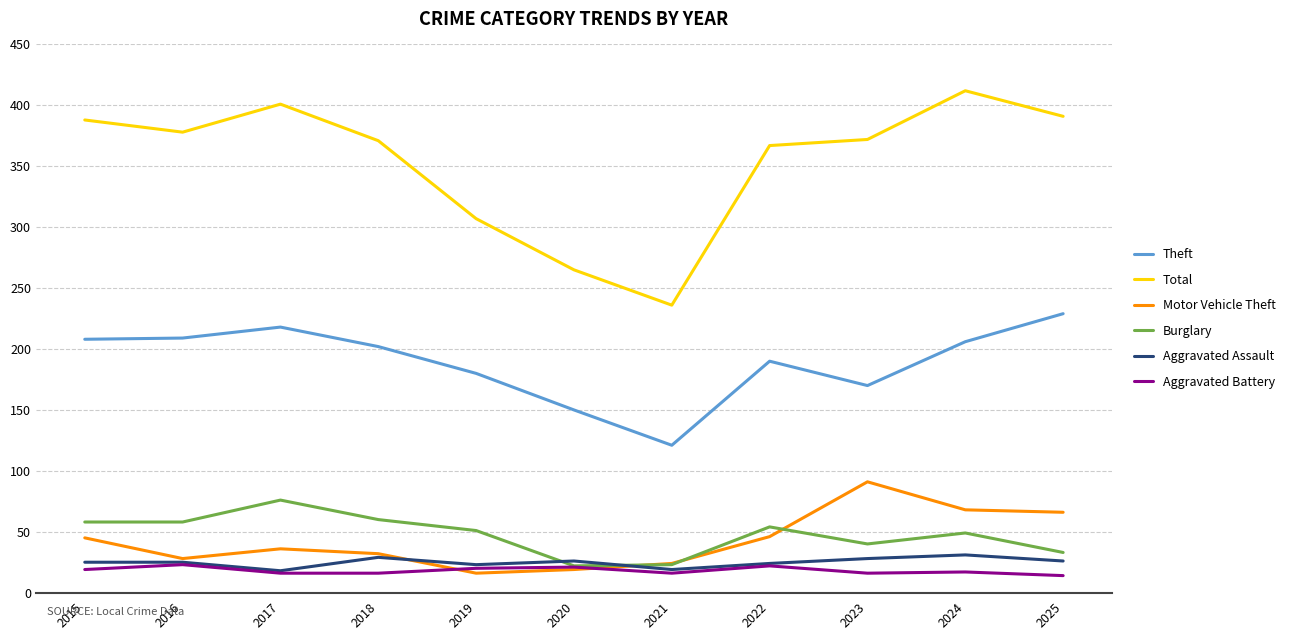

How many lines are shown in the chart?

6